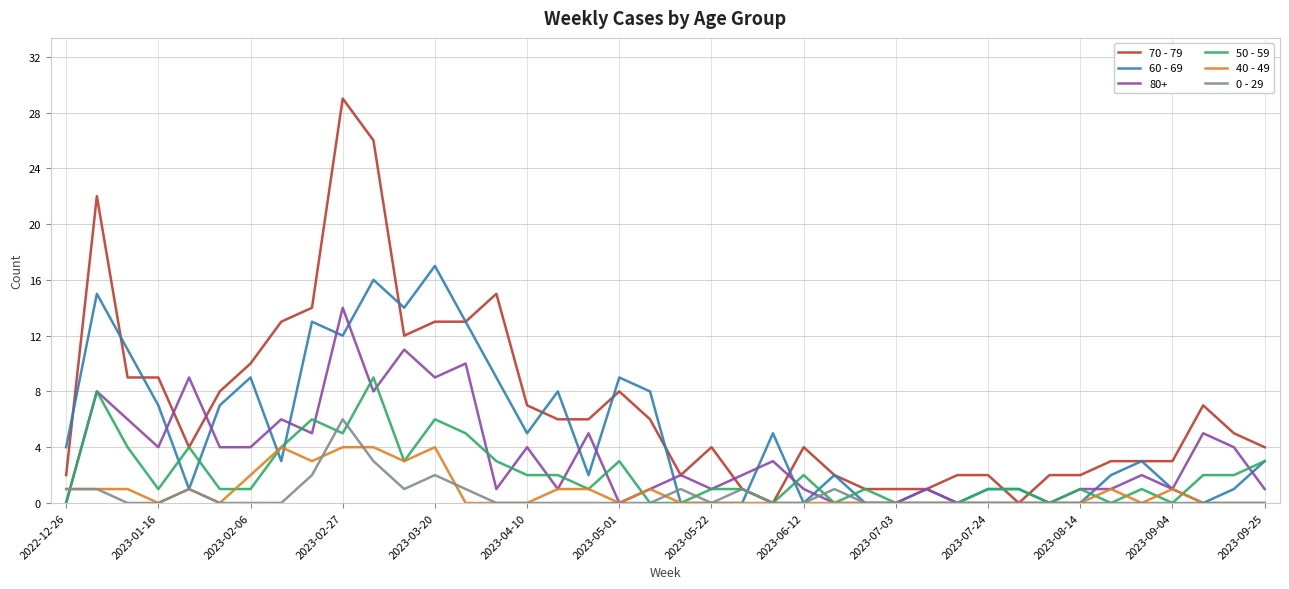

Which series has the largest total across all categories?

70 - 79